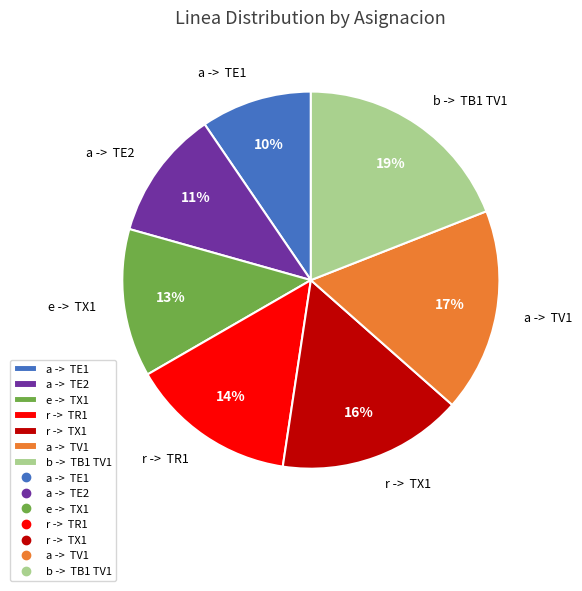

Between a -> TE2 and a -> TV1, which is larger?

a -> TV1